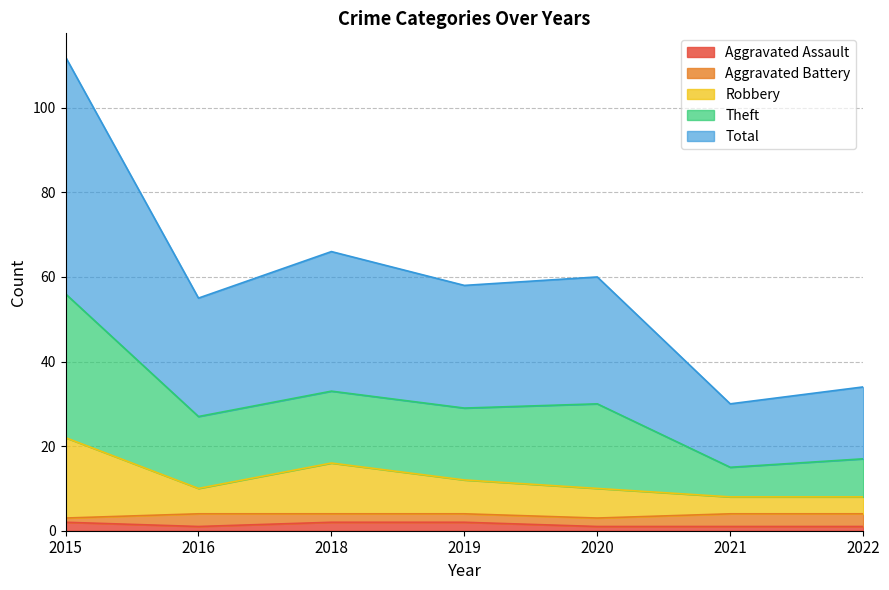

Between 2015 and 2020, which is larger?

2015